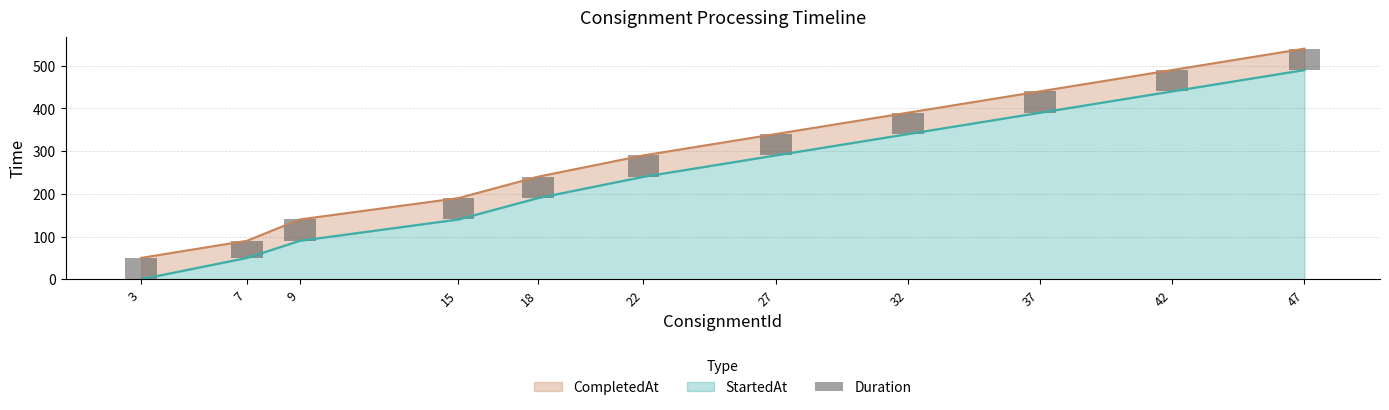

Reading left to right, transcribe all the data shown in this chart.

50	40	50	50	50	50	50	50	50	50	50